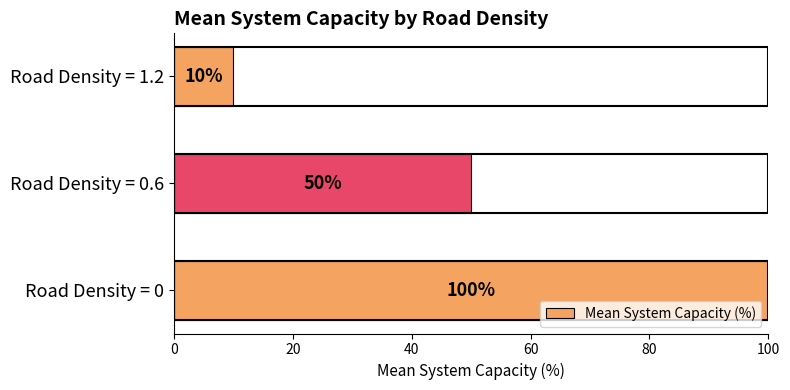

What is the greatest value displayed?

100